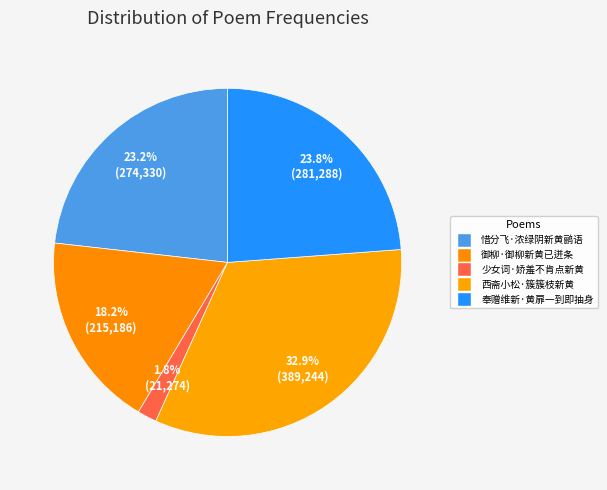

To the nearest percent, what is the difference between the largest and smallest slice percentages?

31%